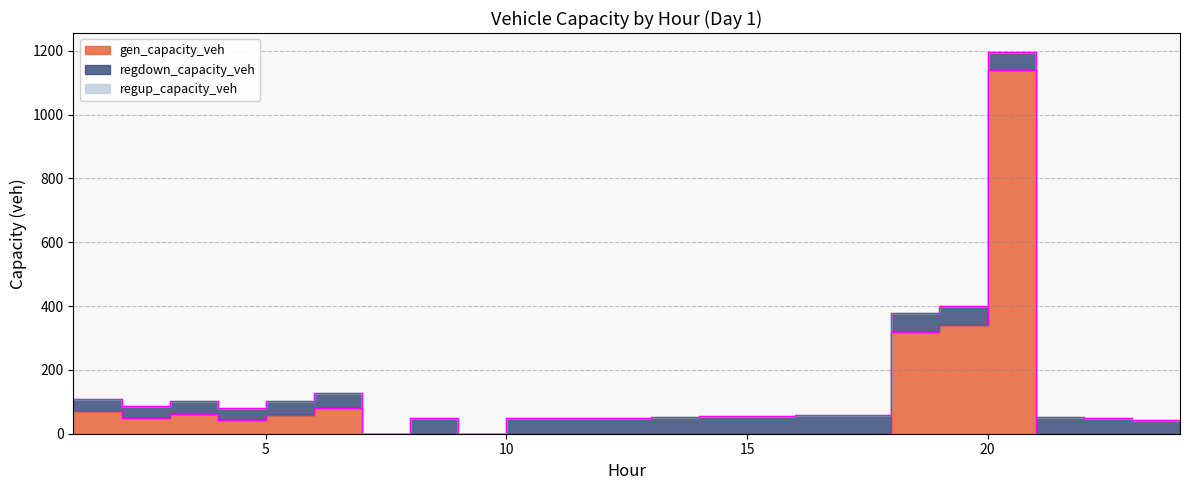

True or false: regup_capacity_veh has more than 0 interior local peaks.

False